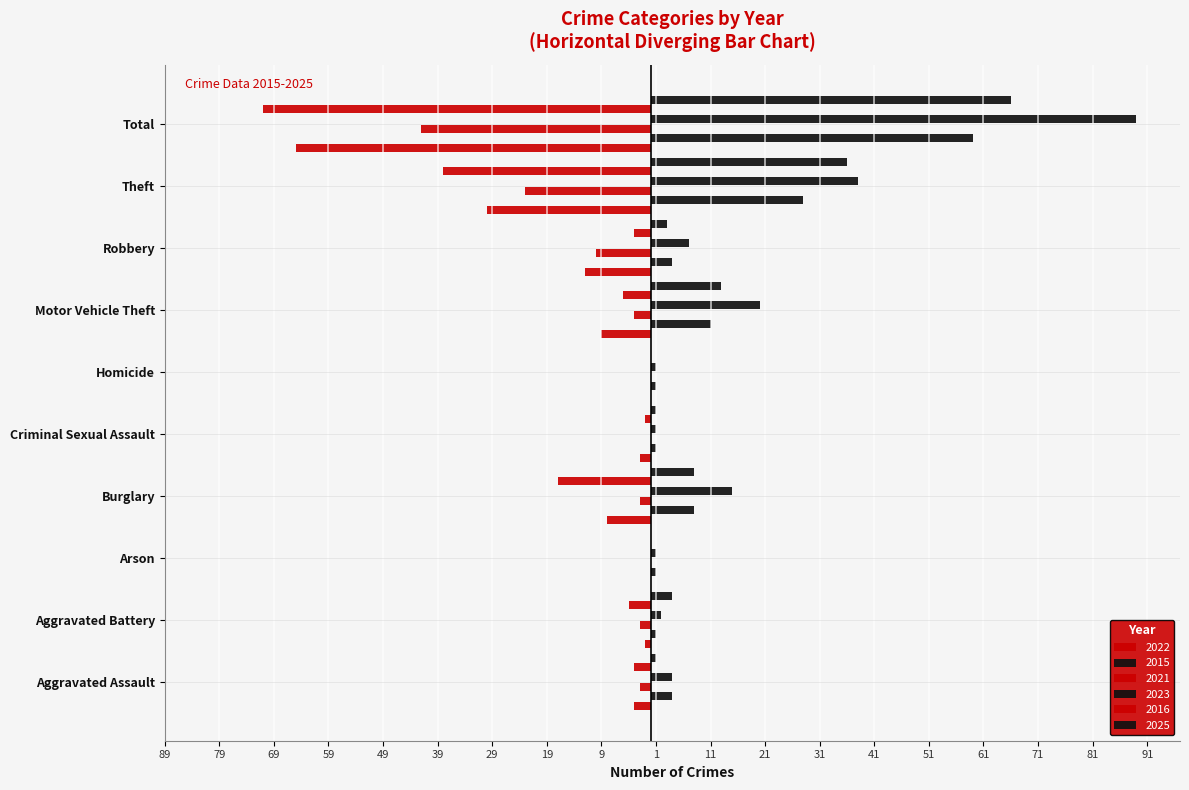

Is the value of 2023 at Theft greater than the value of 2021 at Criminal Sexual Assault?

Yes